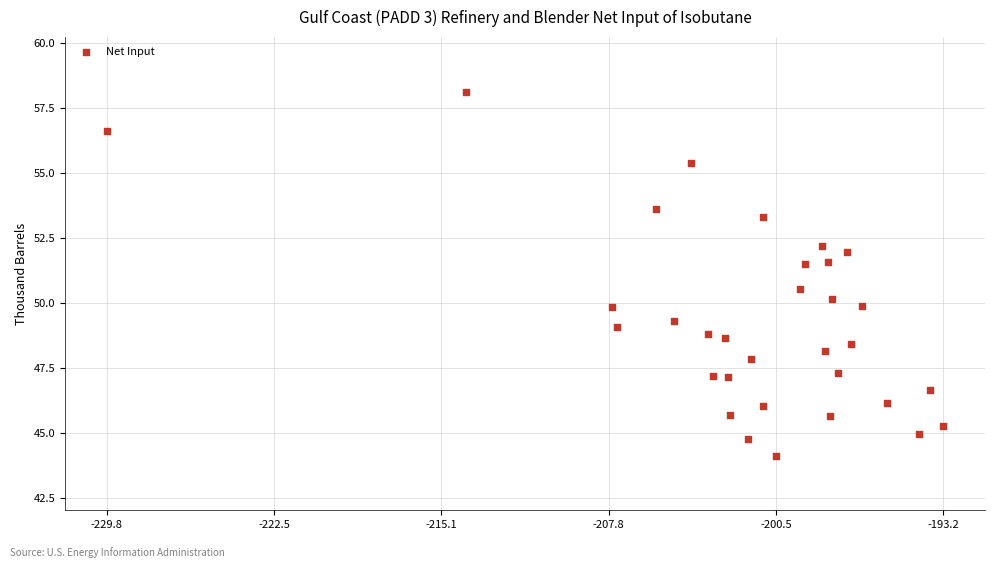

What is the range of Y values (max minus min)?

14.0